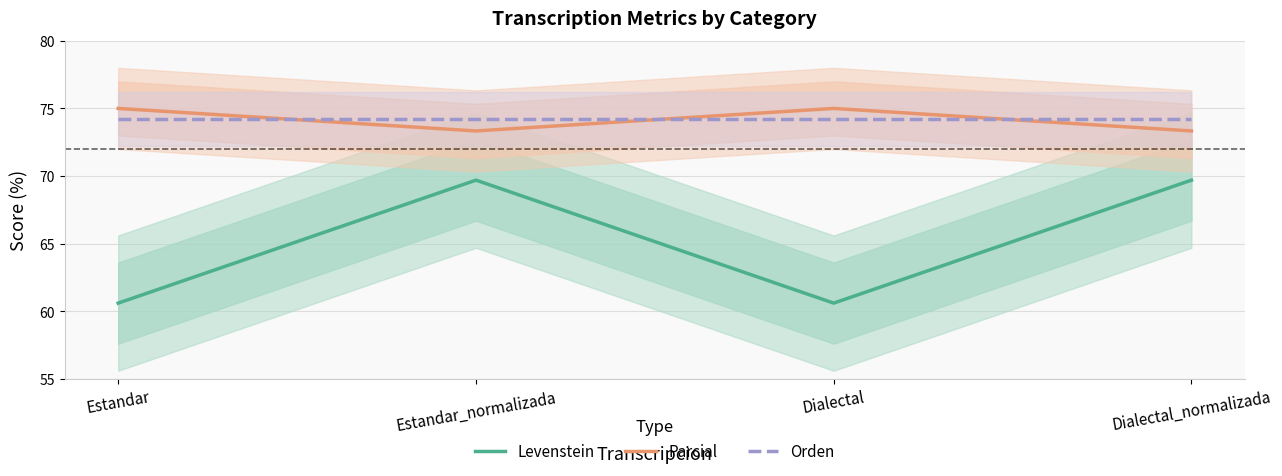

Where is the first local maximum for Levenstein?

Estandar_normalizada